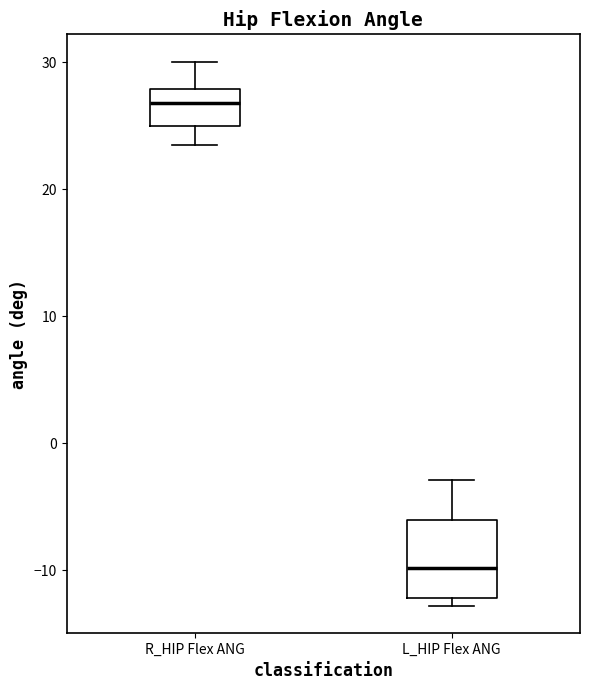

Which box has the highest median line?

R_HIP Flex ANG